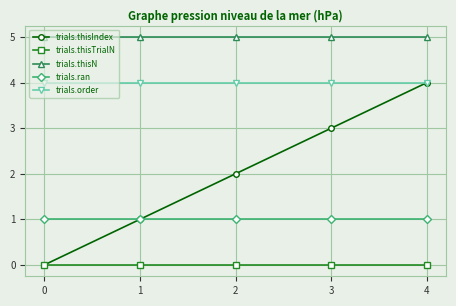

How many lines are shown in the chart?

5